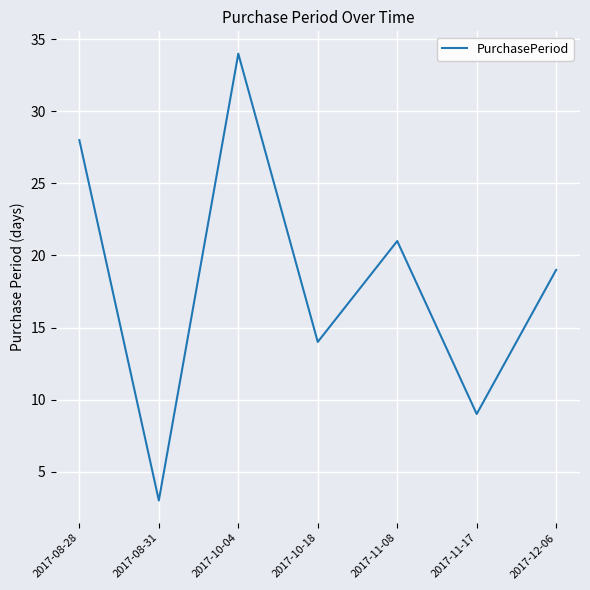

Reading left to right, list all the values displayed in this chart.

2017-08-28=28	2017-08-31=3	2017-10-04=34	2017-10-18=14	2017-11-08=21	2017-11-17=9	2017-12-06=19